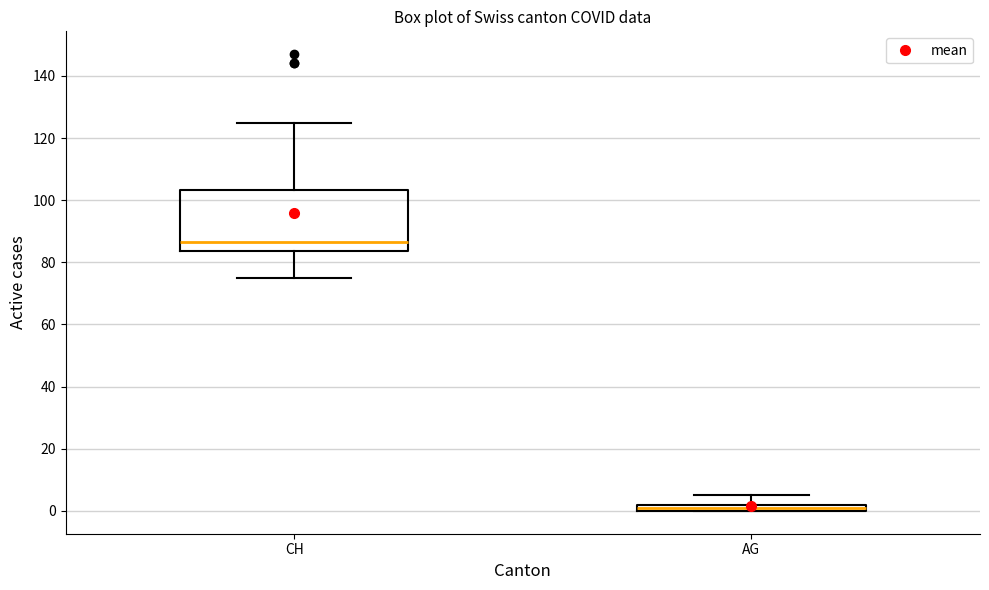

Where does the upper whisker of the box for AG end on the y-axis? The values are not printed on the chart, so give them approximately, as read against the axis.

6